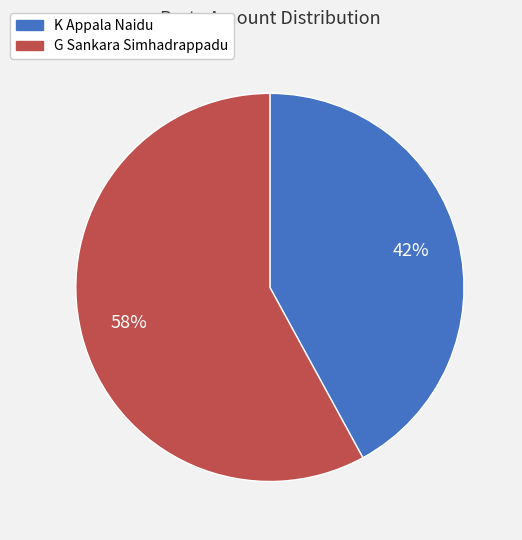

Count the number of slices in the pie.

2